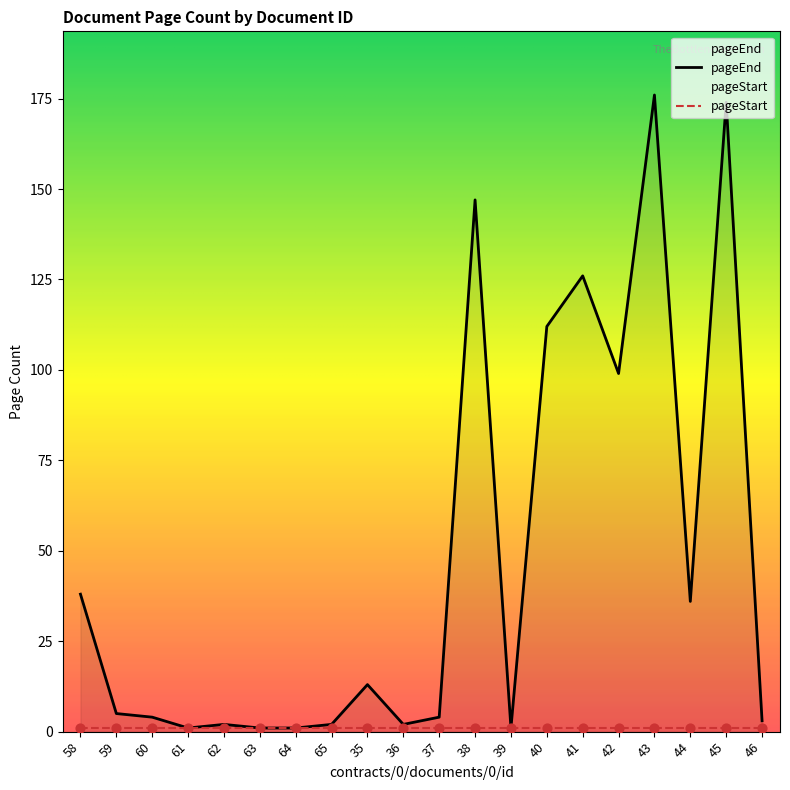

Which has a higher value, 40 or 43?

43